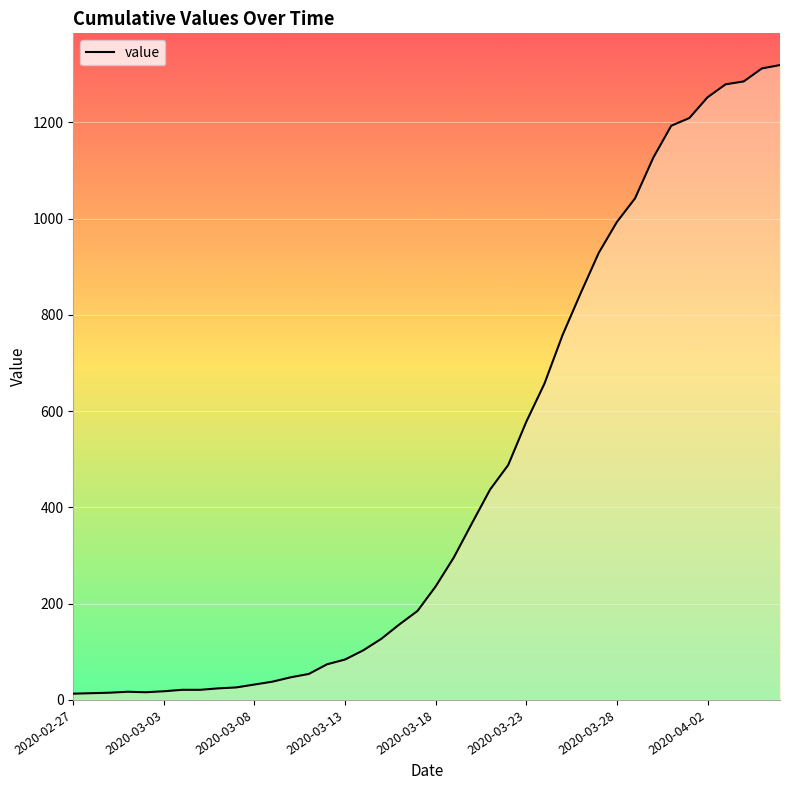

Does the chart have visible grid lines?

Yes